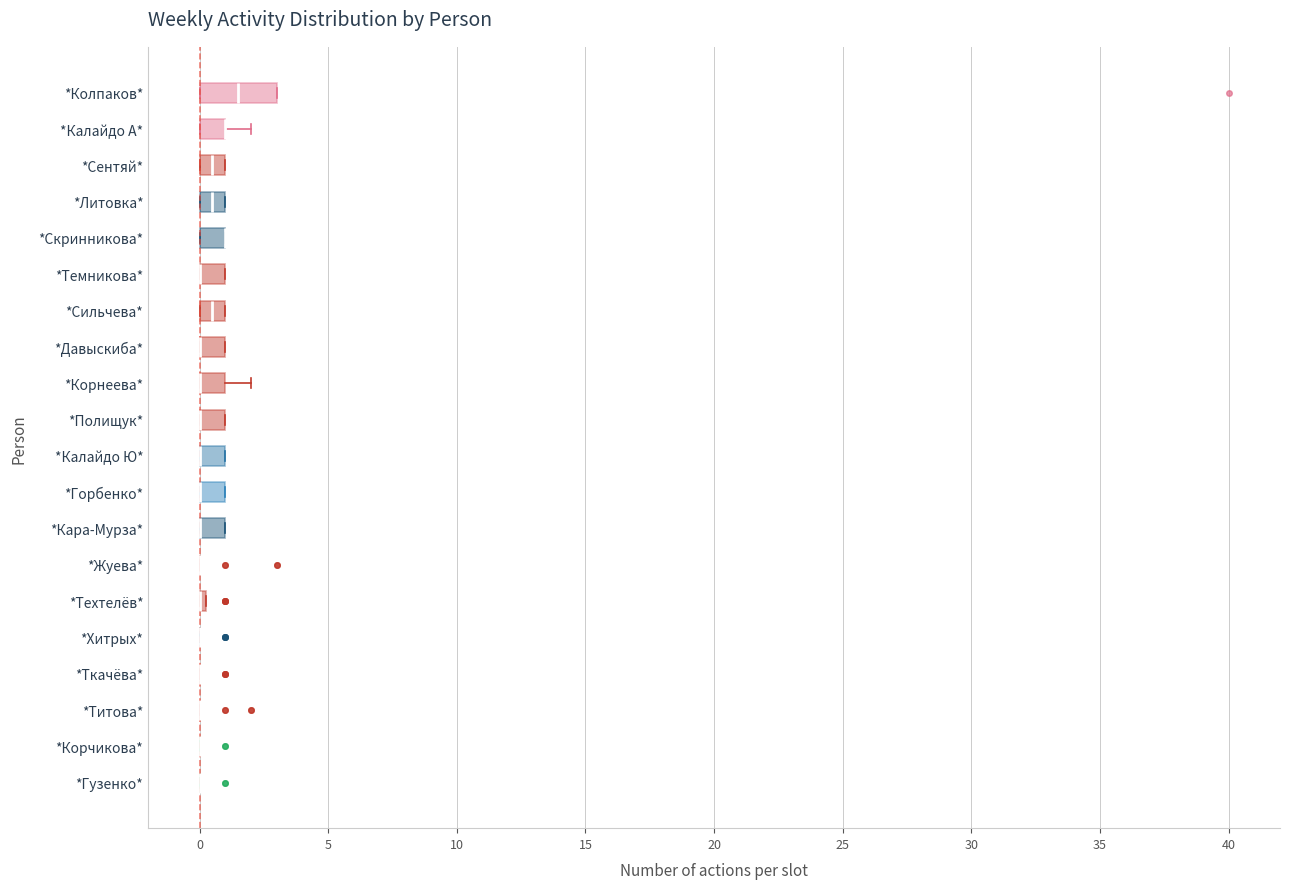

Reading bottom to top, transcribe this box plot: for each box, give where its median line is, the range the box spans, and where its two whiskers end, as read against the x-axis. The values are not printed on the chart, so give them approximately, as read against the axis.

*Гузенко*: box collapsed to a line at 0.0, whiskers 0.0 to 0.0
*Корчикова*: box collapsed to a line at 0.0, whiskers 0.0 to 0.0
*Титова*: box collapsed to a line at 0.0, whiskers 0.0 to 0.0
*Ткачёва*: box collapsed to a line at 0.0, whiskers 0.0 to 0.0
*Хитрых*: box collapsed to a line at 0.0, whiskers 0.0 to 0.0
*Техтелёв*: box collapsed to a line at 0.0, whiskers 0.0 to 0.5
*Жуева*: box collapsed to a line at 0.0, whiskers 0.0 to 0.0
*Кара-Мурза*: median 0.0 (drawn on the box's left edge), box 0.0 to 1.0, whiskers 0.0 to 1.0
*Горбенко*: median 0.0 (drawn on the box's left edge), box 0.0 to 1.0, whiskers 0.0 to 1.0
*Калайдо Ю*: median 0.0 (drawn on the box's left edge), box 0.0 to 1.0, whiskers 0.0 to 1.0
*Полищук*: median 0.0 (drawn on the box's left edge), box 0.0 to 1.0, whiskers 0.0 to 1.0
*Корнеева*: median 0.0 (drawn on the box's left edge), box 0.0 to 1.0, whiskers 0.0 to 2.0
*Давыскиба*: median 0.0 (drawn on the box's left edge), box 0.0 to 1.0, whiskers 0.0 to 1.0
*Сильчева*: median 0.5, box 0.0 to 1.0, whiskers 0.0 to 1.0
*Темникова*: median 0.0 (drawn on the box's left edge), box 0.0 to 1.0, whiskers 0.0 to 1.0
*Скринникова*: median 1.0 (drawn on the box's right edge), box 0.0 to 1.0, whiskers 0.0 to 1.0
*Литовка*: median 0.5, box 0.0 to 1.0, whiskers 0.0 to 1.0
*Сентяй*: median 0.5, box 0.0 to 1.0, whiskers 0.0 to 1.0
*Калайдо А*: median 1.0 (drawn on the box's right edge), box 0.0 to 1.0, whiskers 0.0 to 2.0
*Колпаков*: median 1.5, box 0.0 to 3.0, whiskers 0.0 to 3.0